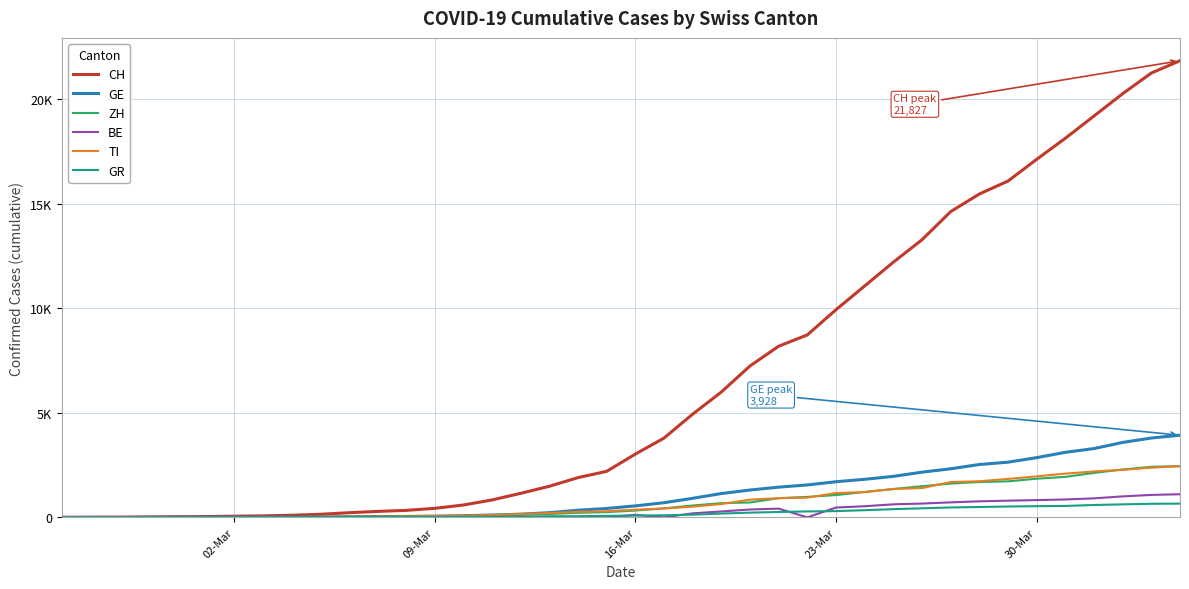

Does the chart have visible grid lines?

Yes